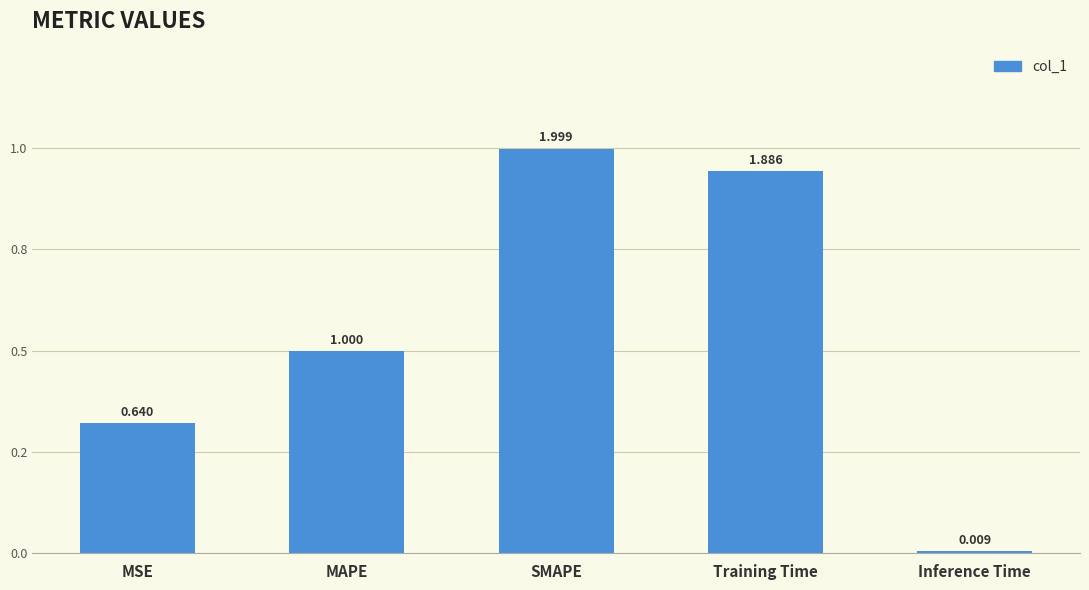

Which has a higher value, MAPE or SMAPE?

SMAPE